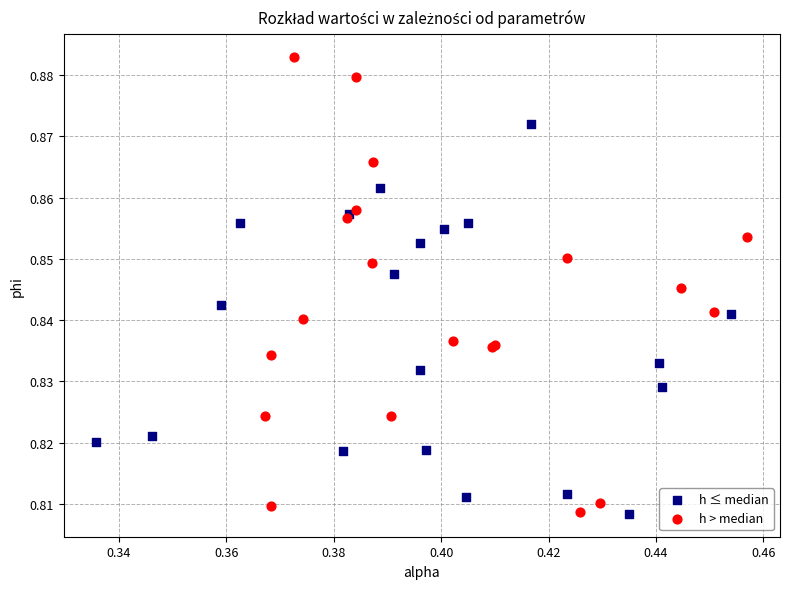

Which series has the widest spread of Y values?

h > median